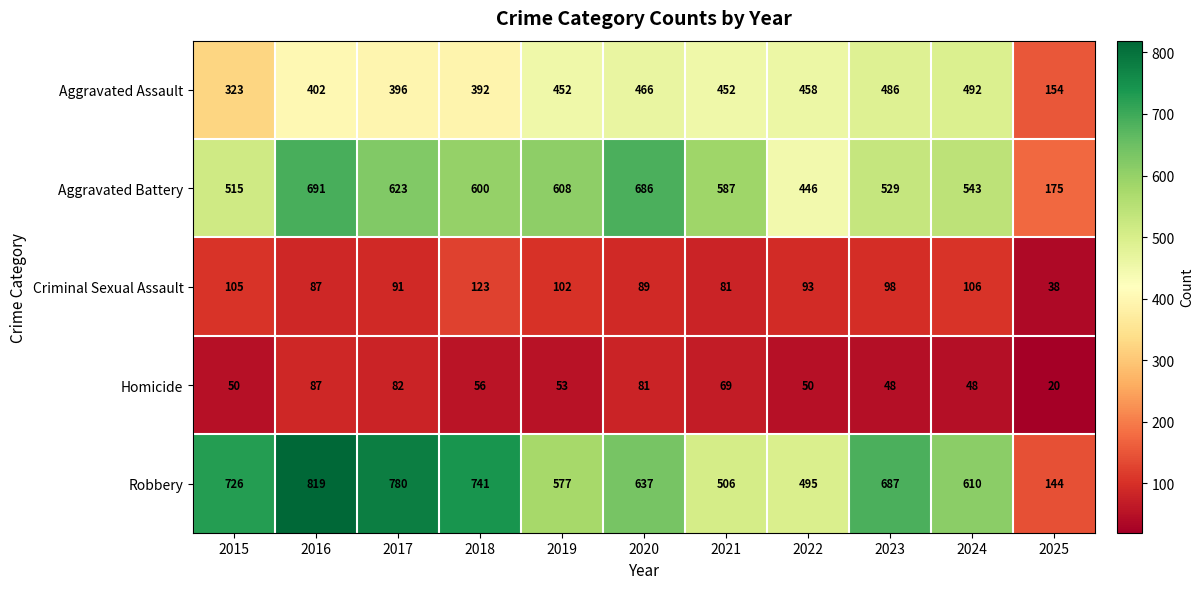

Which series has the largest total across all categories?

Robbery